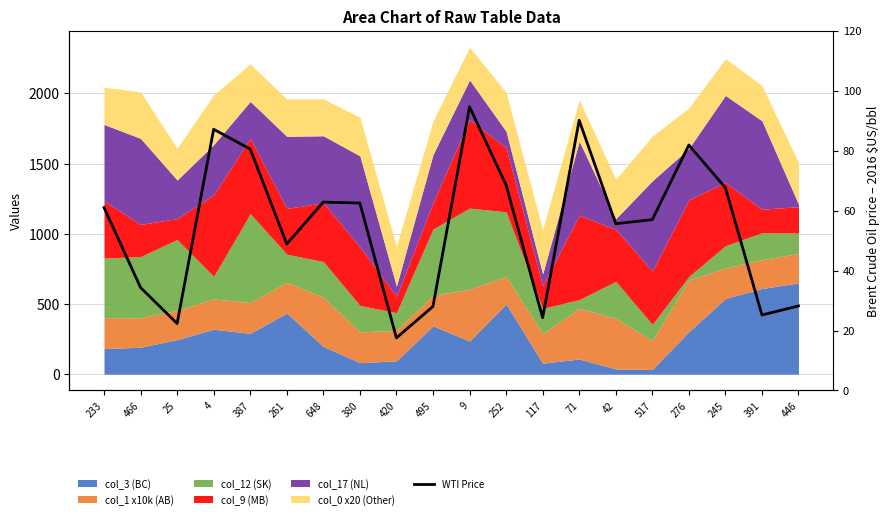

Reading right to left, transcribe all the data shown in this chart.

446=28.2	391=25.2	245=67.6	276=81.9	517=57.0	42=55.6	71=90.1	117=24.3	252=68.5	9=94.6	495=28.1	420=17.6	380=62.5	648=62.8	261=48.9	387=80.5	4=87.1	25=22.3	466=34.4	233=61.0